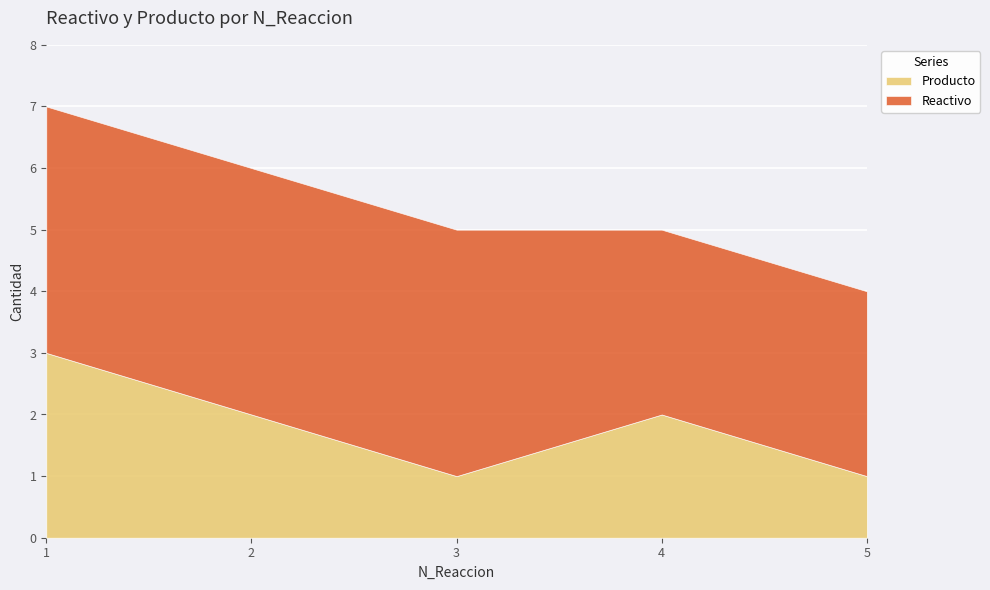

What is the spread (max minus min) of values at 1?

1